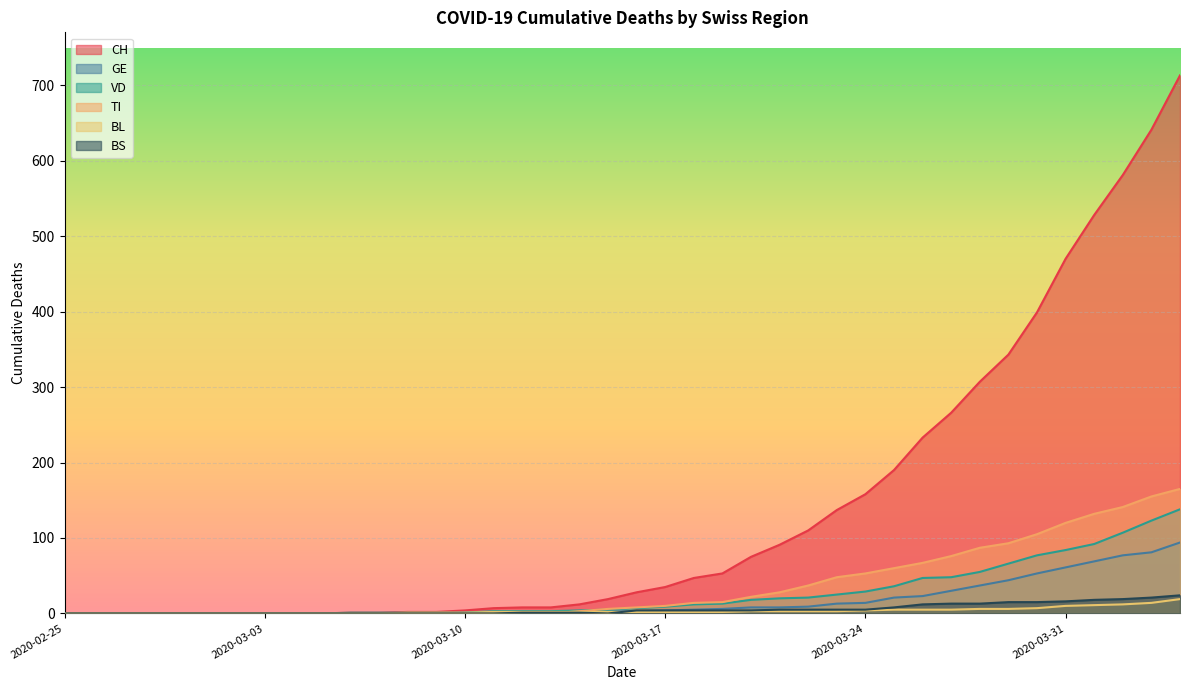

At which label does BS first exceed 4?

2020-03-21